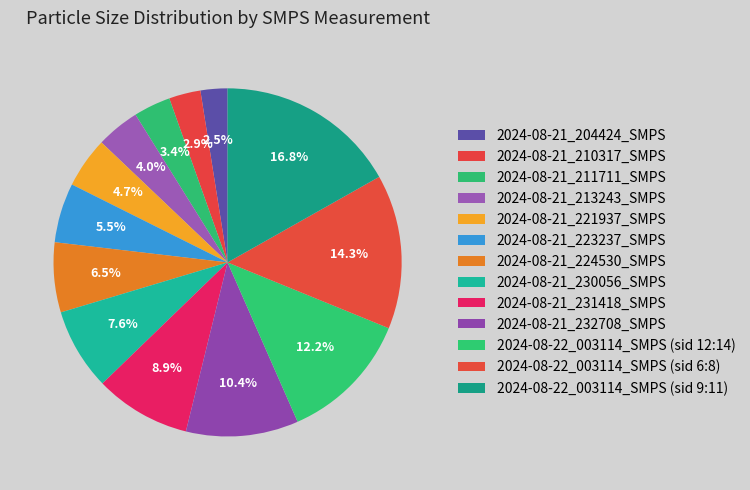

To the nearest percent, what is the combined percentage of 2024-08-21_231418_SMPS and 2024-08-22_003114_SMPS (sid 6:8)?

23%